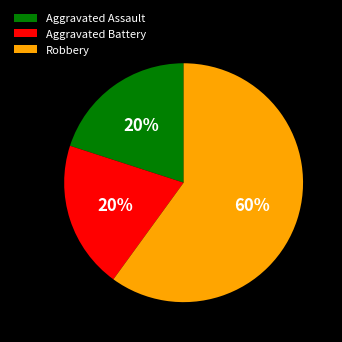

What is the ratio of the value at Robbery to the value at Aggravated Battery?

3.0